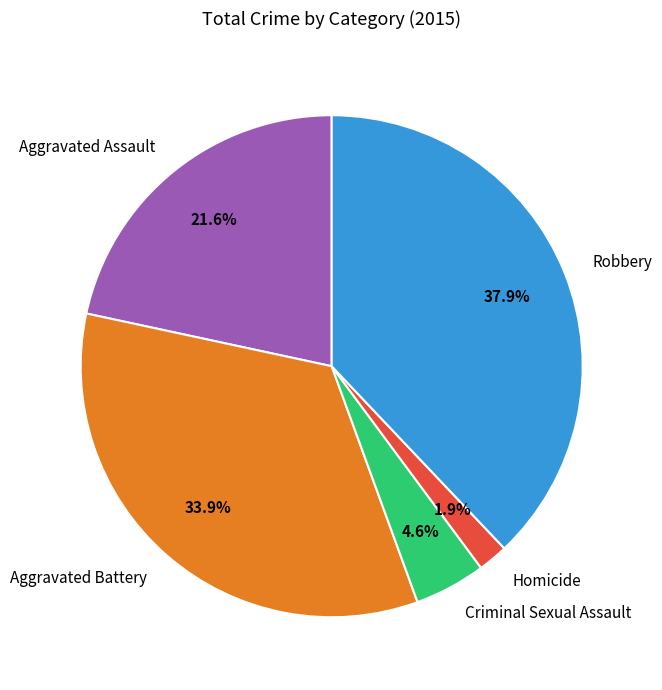

What percentage is the Criminal Sexual Assault slice, to the nearest percent?

5%